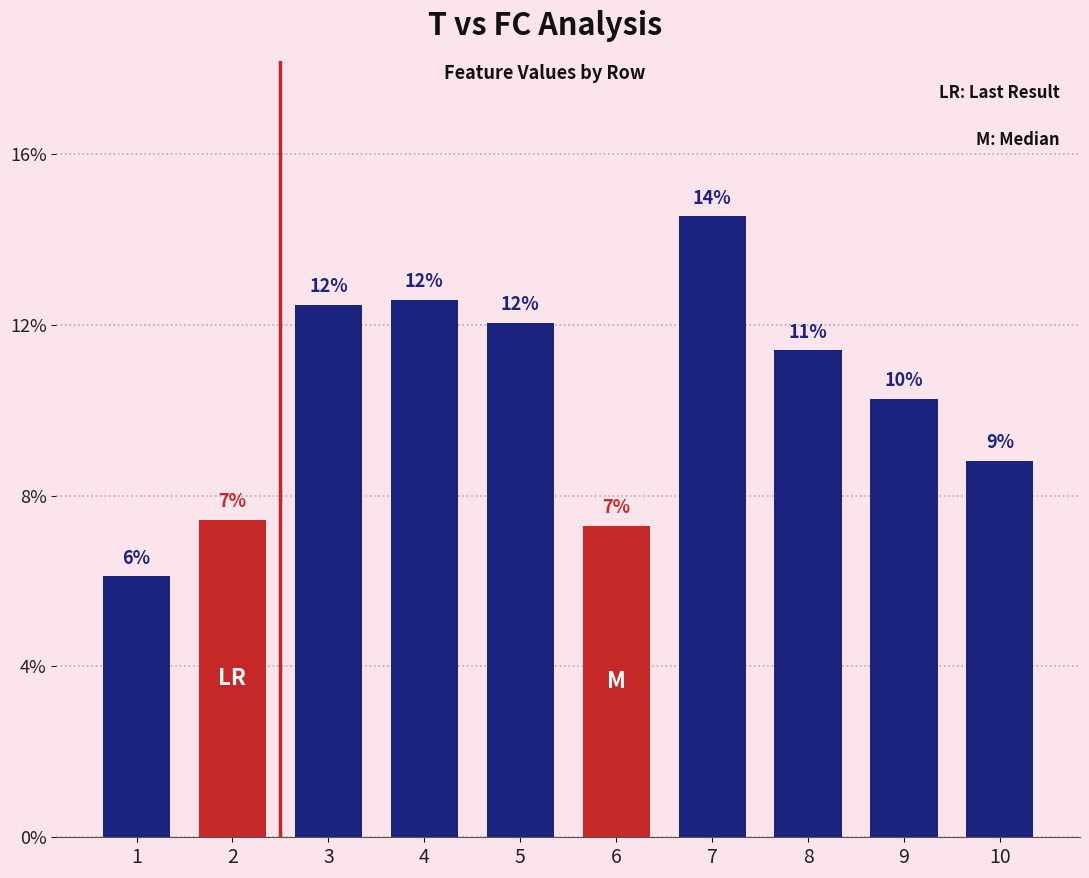

Is it true that the value at 6 is 4.7?

False